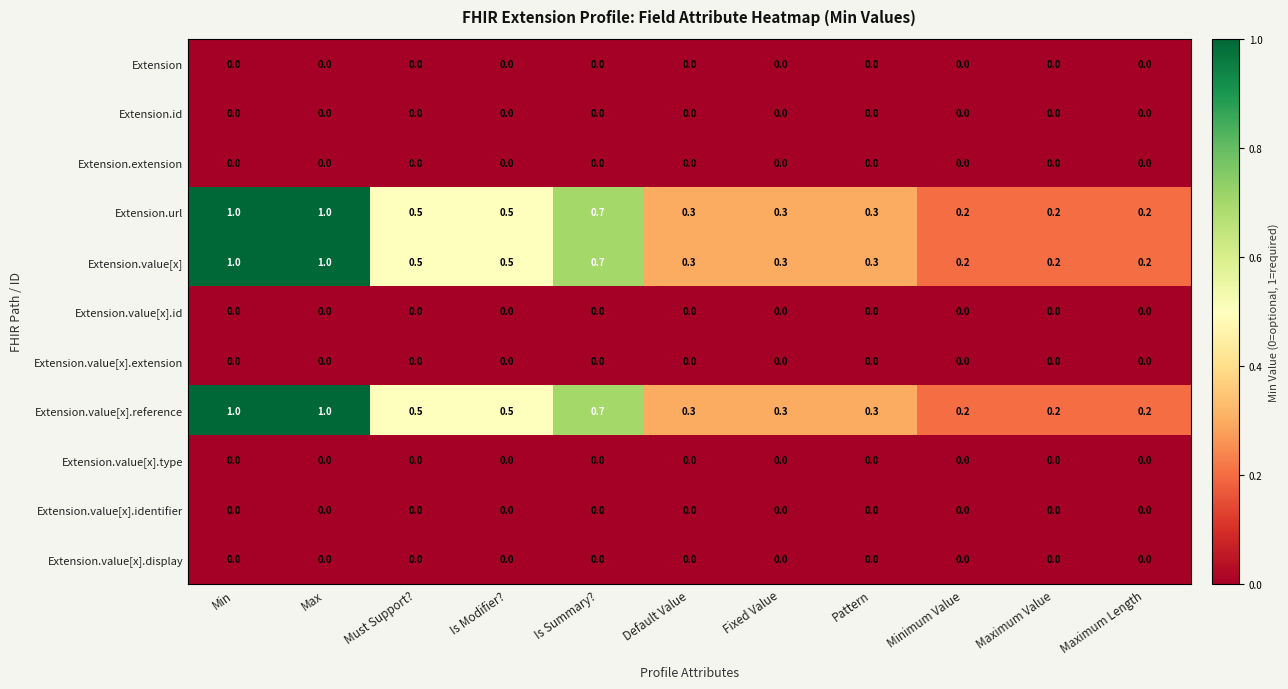

What is the difference between the second highest and second lowest values in the Extension.value[x].reference series?

0.8